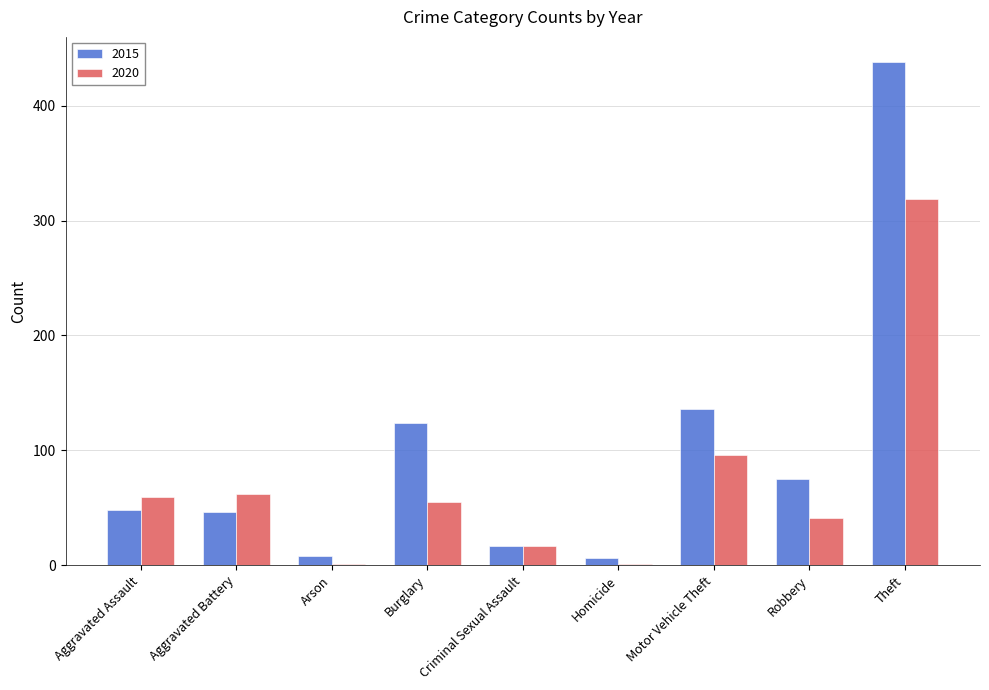

What is the sum of the 2015 values at Burglary and Aggravated Assault?

172